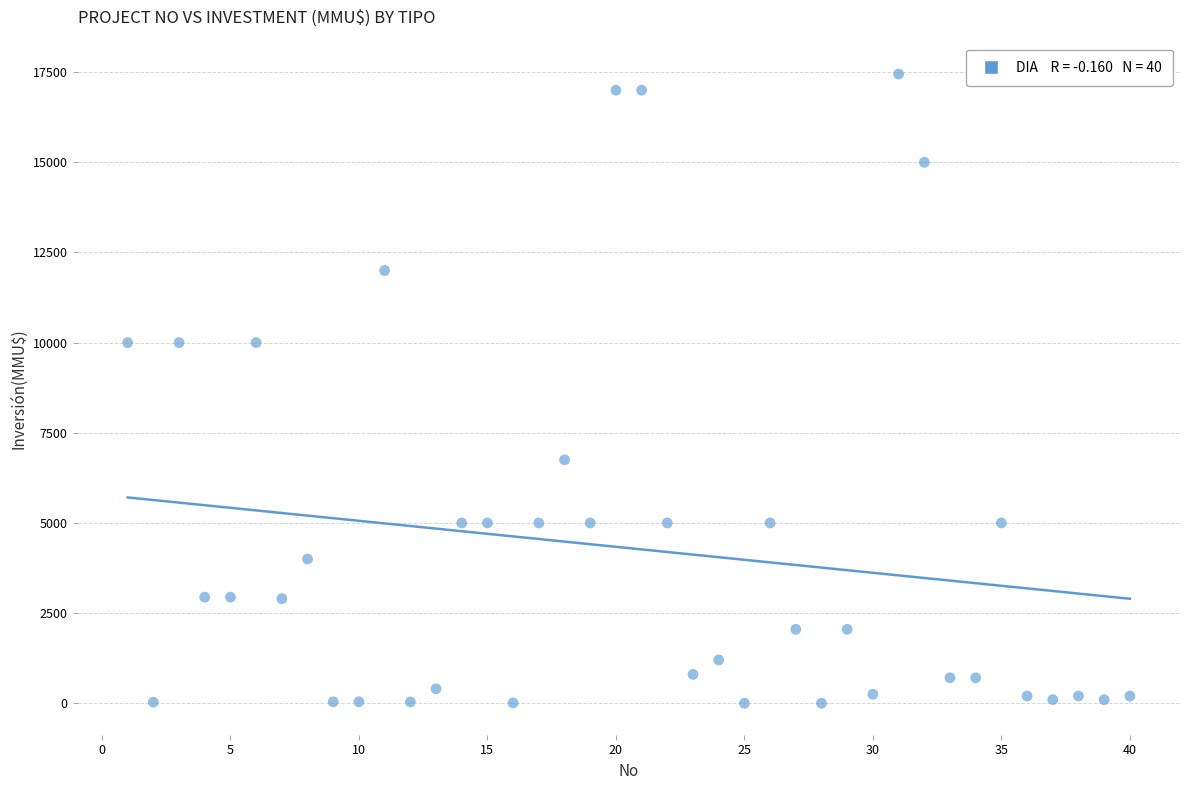

What is the range of Y values (max minus min)?

17447